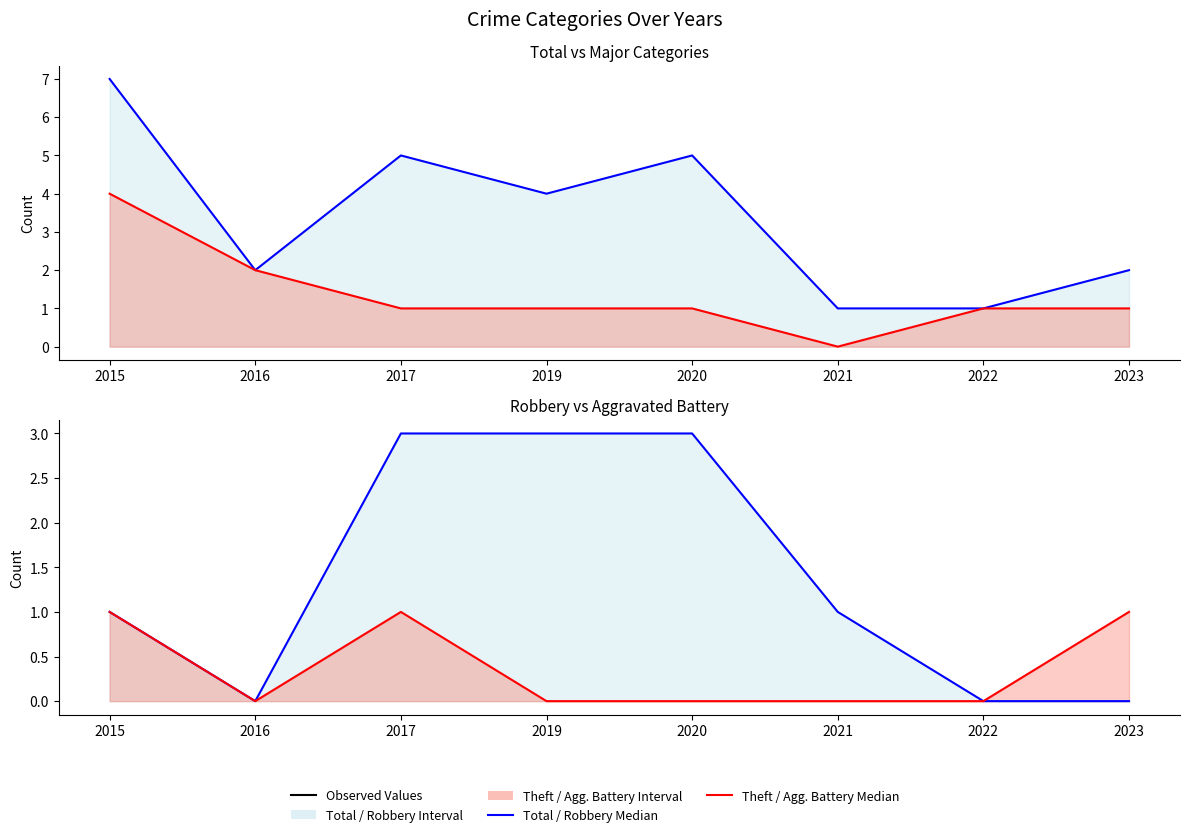

Between 2021 and 2023, which series saw the biggest shift?

Total (line)